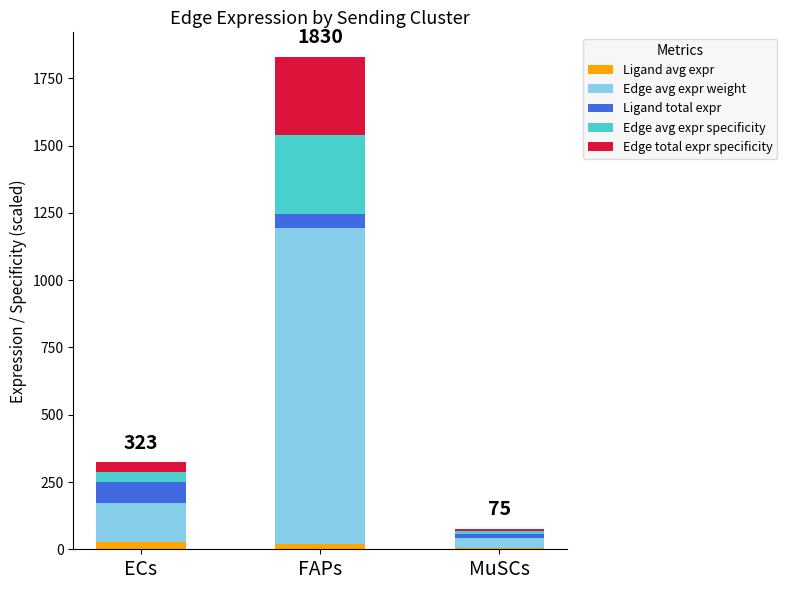

At which category is the sum across all series the highest?

FAPs